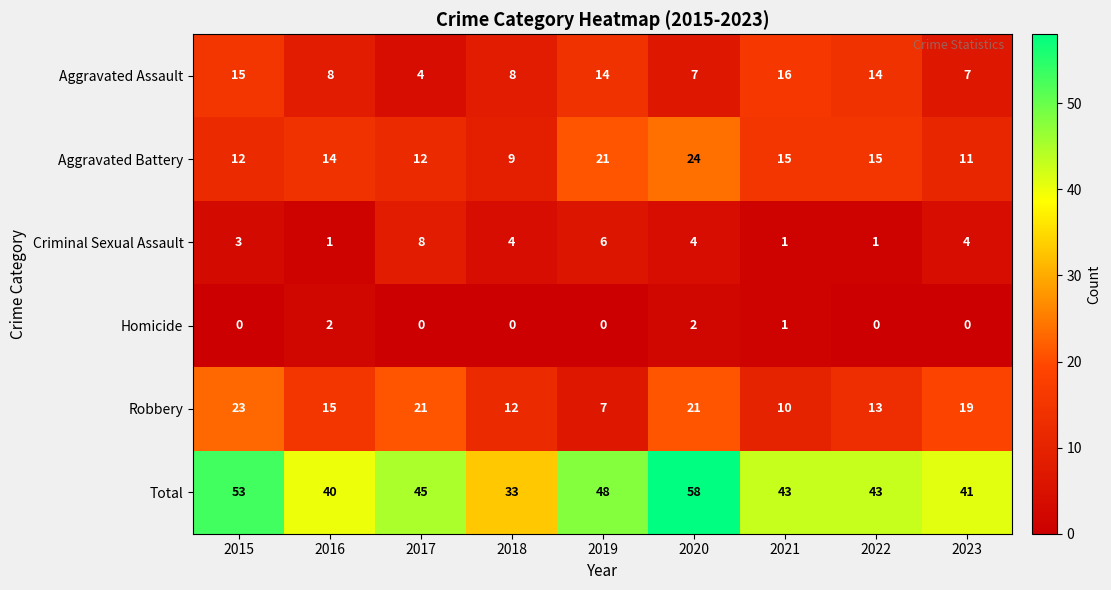

Is it true that Aggravated Assault equals 5 at 2017?

False